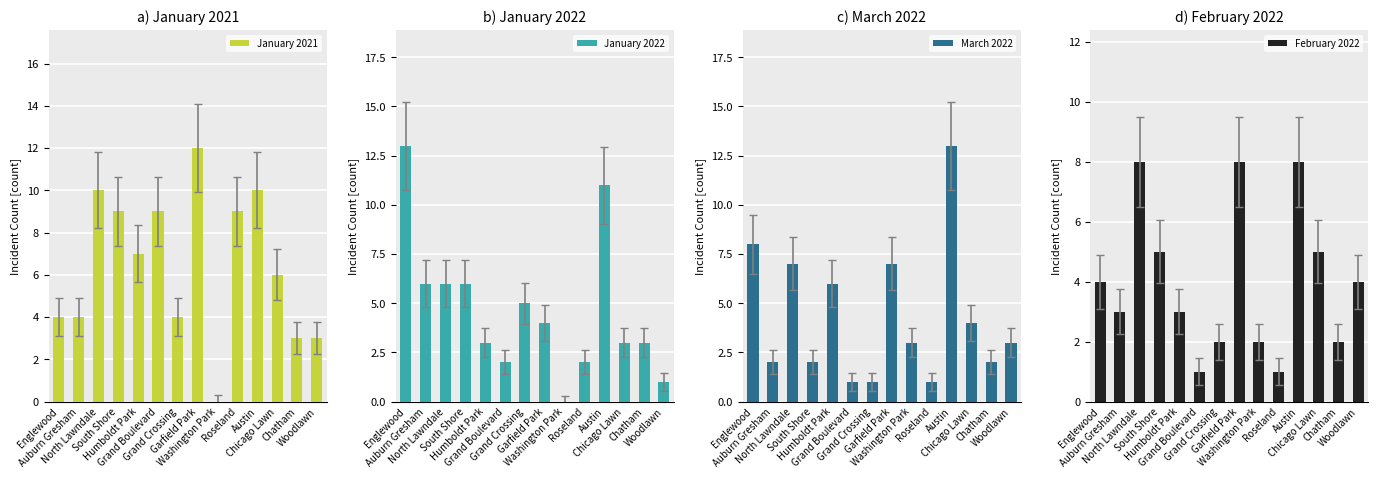

What is the highest value of the February 2022 series?

8